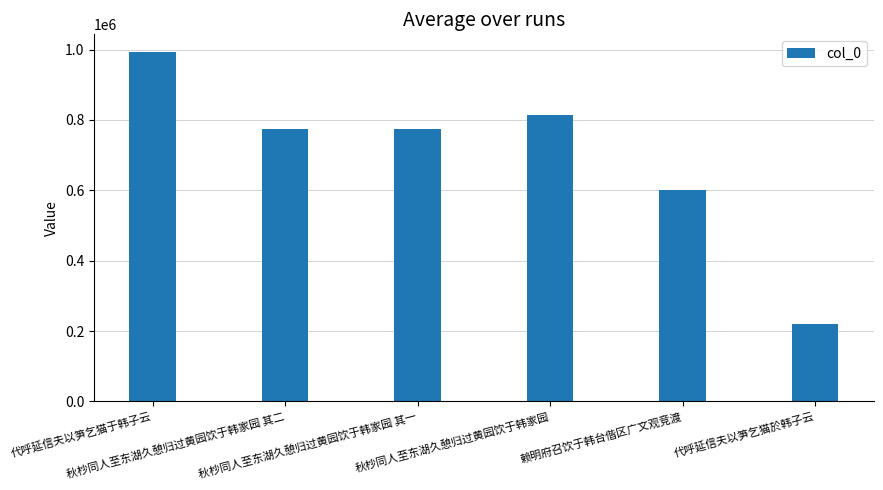

Are the bars horizontal?

No